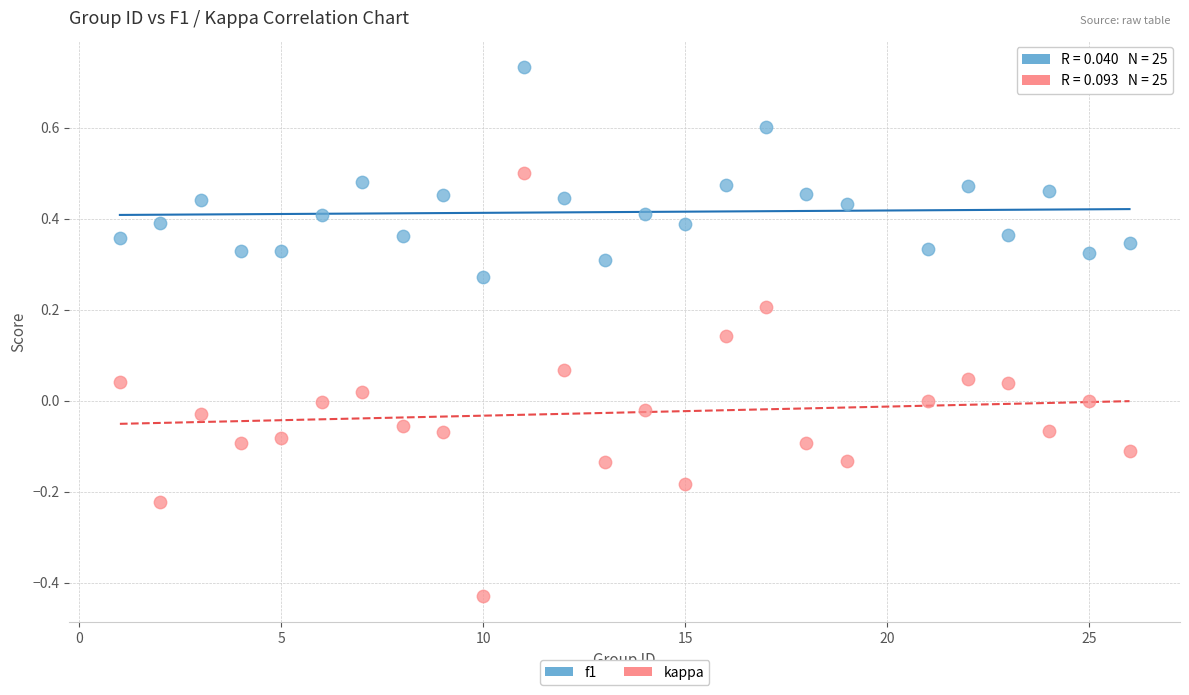

What are all the series names shown in the legend?

f1, kappa